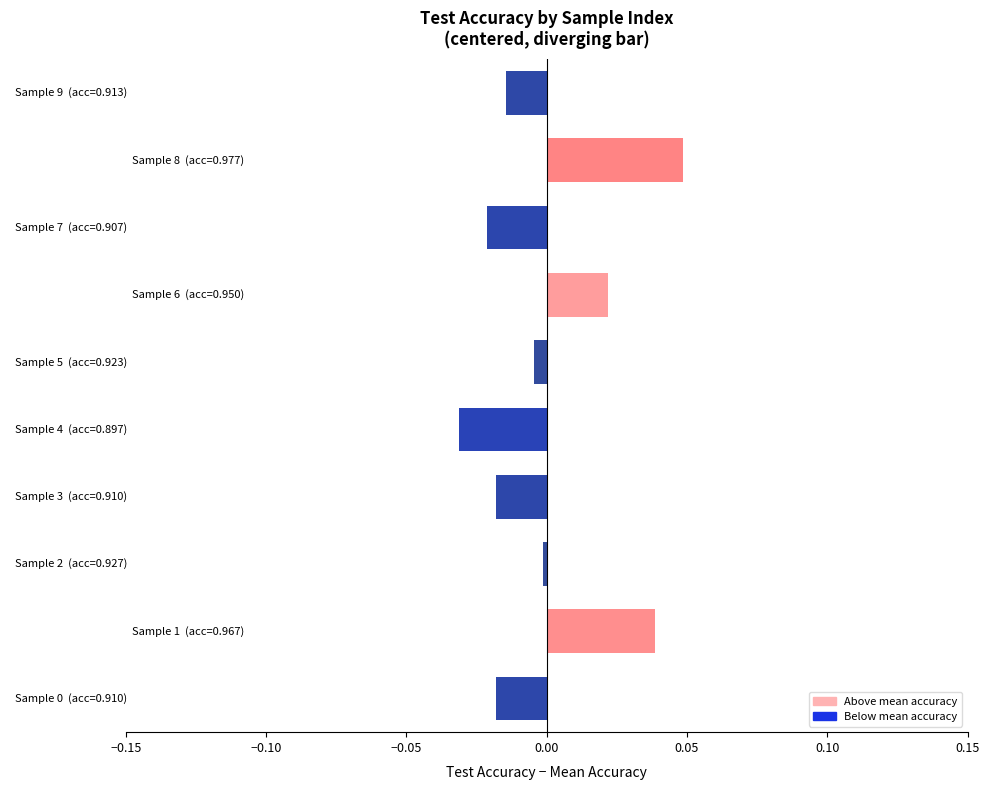

At which category does the chart reach its peak across all series?

8